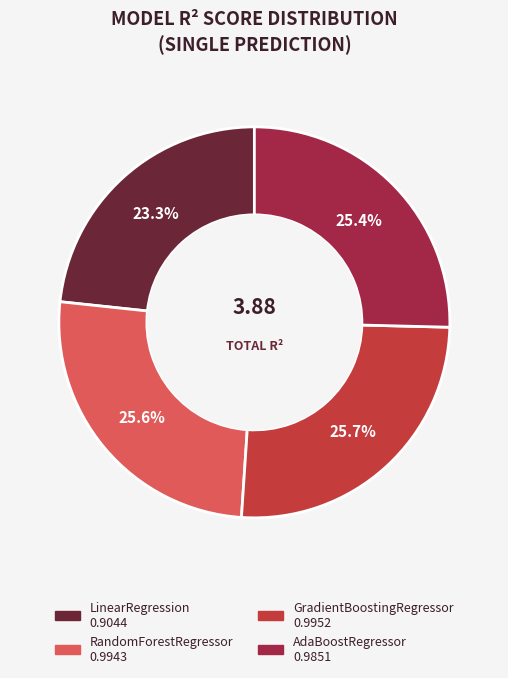

Between LinearRegression and RandomForestRegressor, which is larger?

RandomForestRegressor